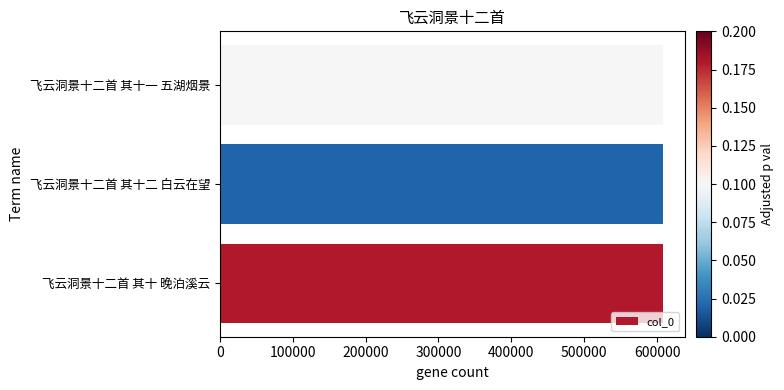

What is the approximate value at 飞云洞景十二首 其十 晚泊溪云?

607500